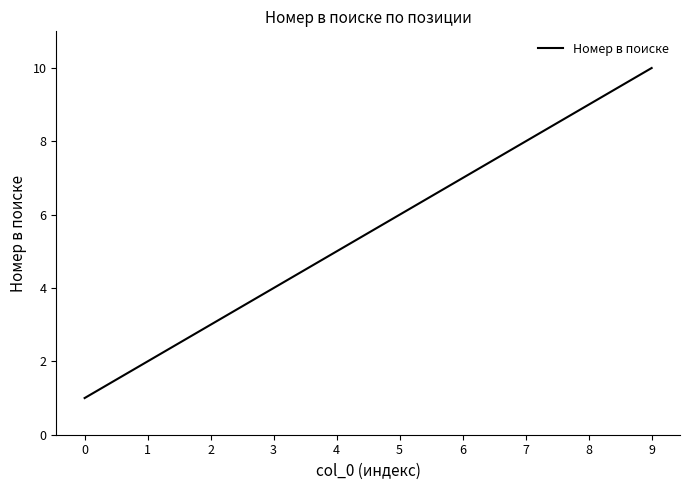

Rank the categories by value from highest to lowest.

9, 8, 7, 6, 5, 4, 3, 2, 1, 0